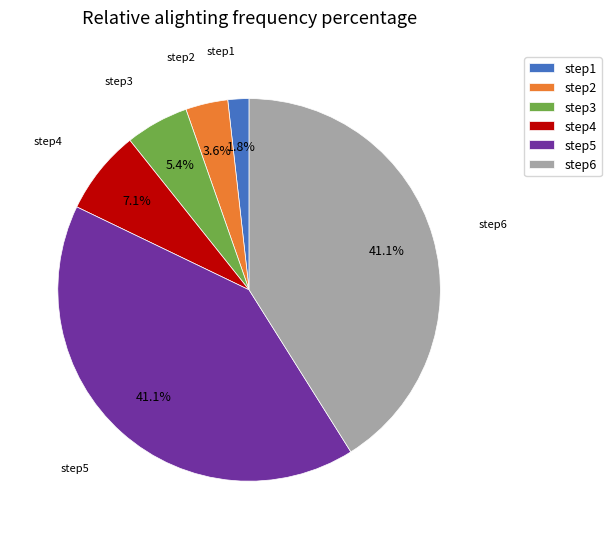

Does any single category account for the majority?

No